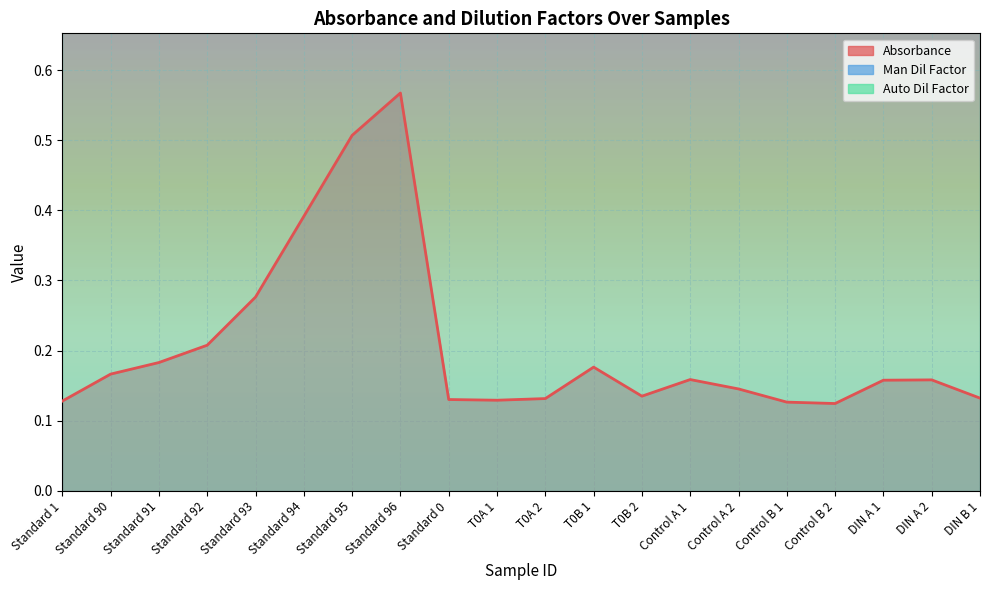

Is the value of Auto Dil Factor at T0A 2 greater than the value of Man Dil Factor at Standard 91?

No